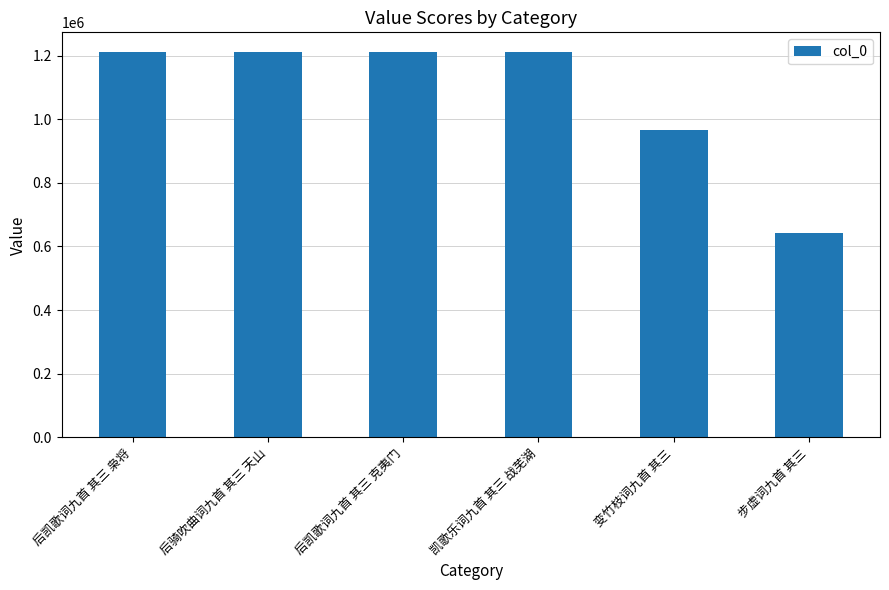

What is the difference between the maximum and minimum values?

570044